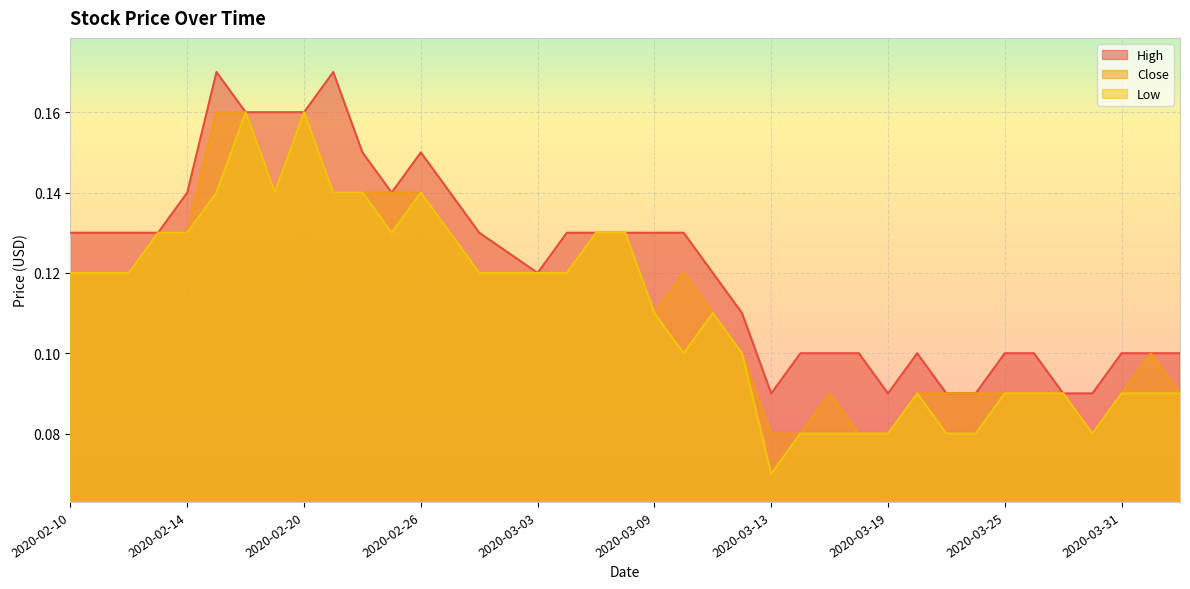

How many lines are shown in the chart?

3